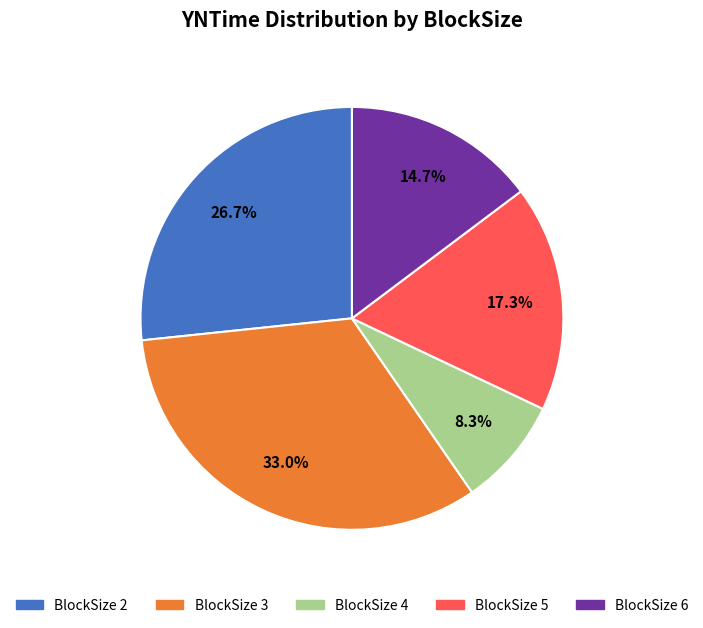

Is there a majority slice in this chart?

No